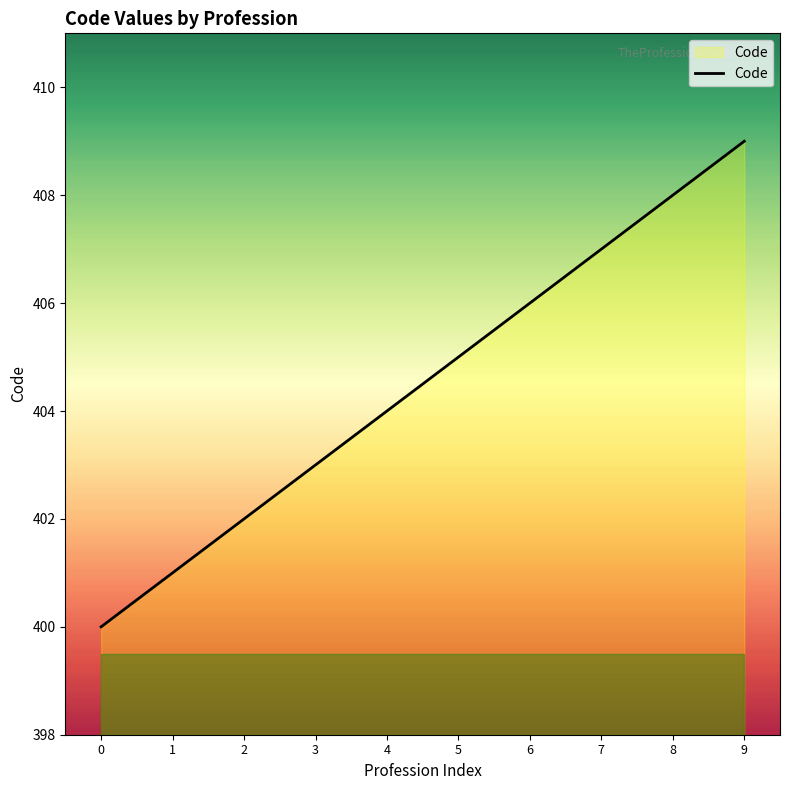

What is the sum of the values at 1 and 4?

805